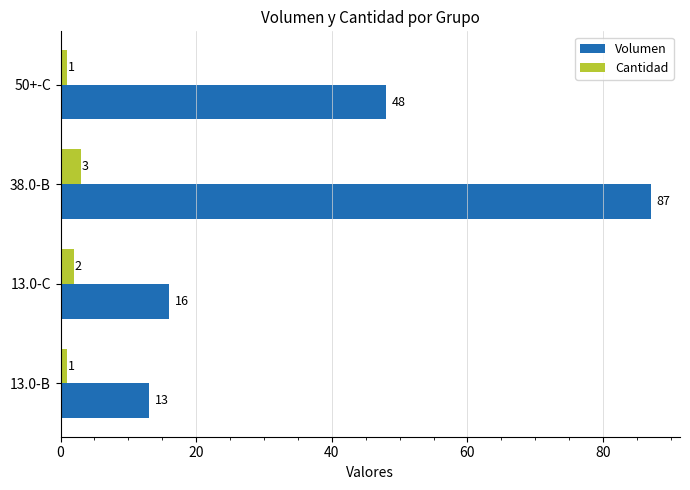

True or false: Volumen has a value of 76 at 50+-C.

False